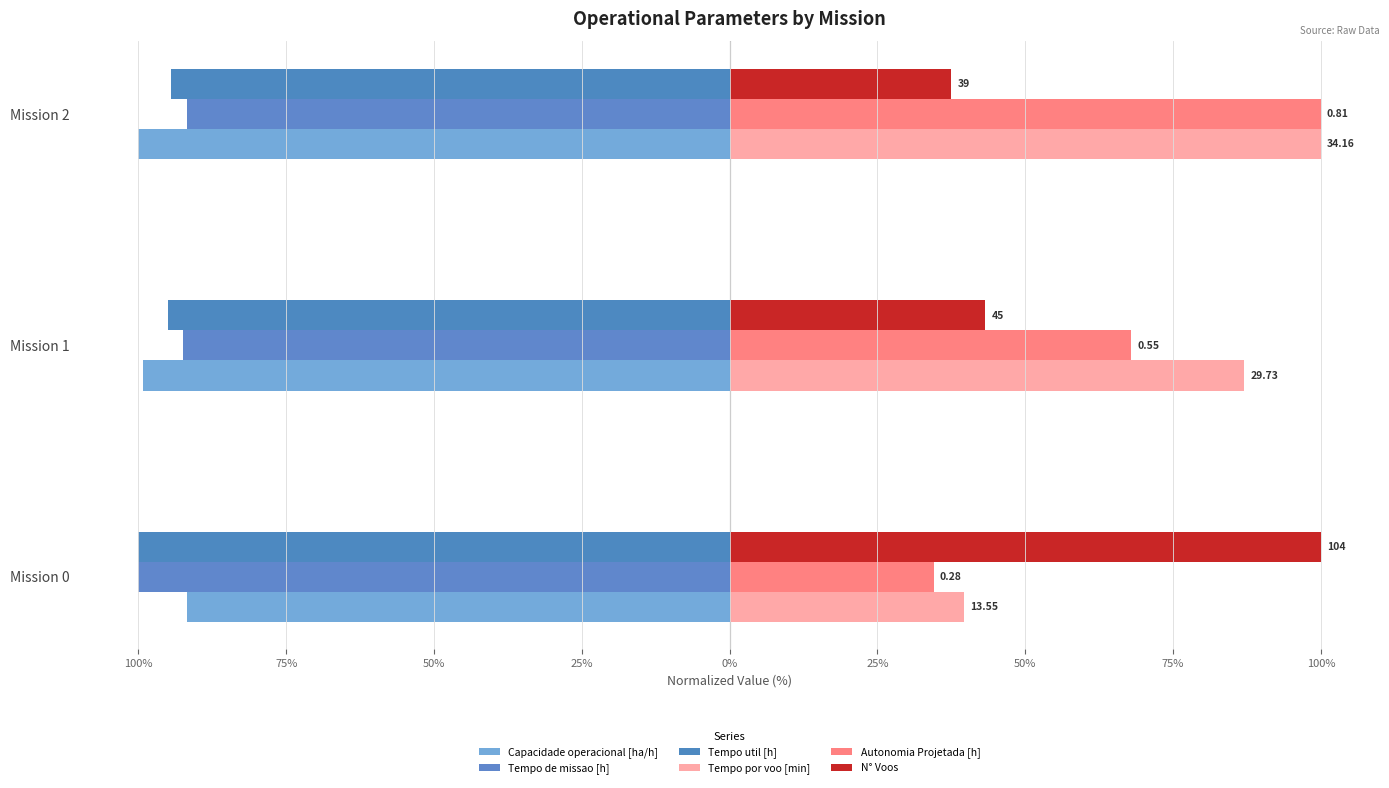

Which series has the widest spread of values?

Autonomia Projetada [h]